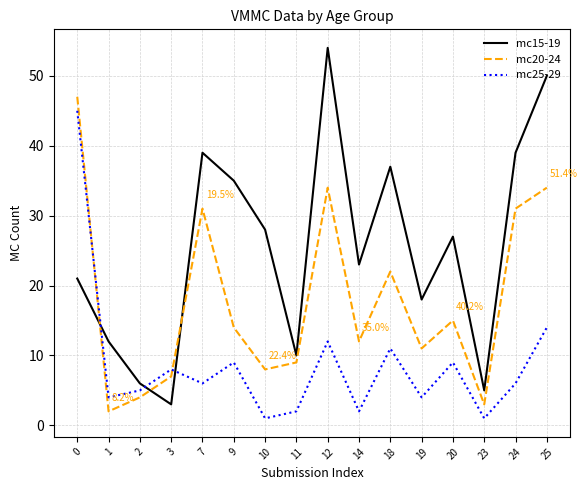

Which series has the largest range (max minus min)?

mc15-19